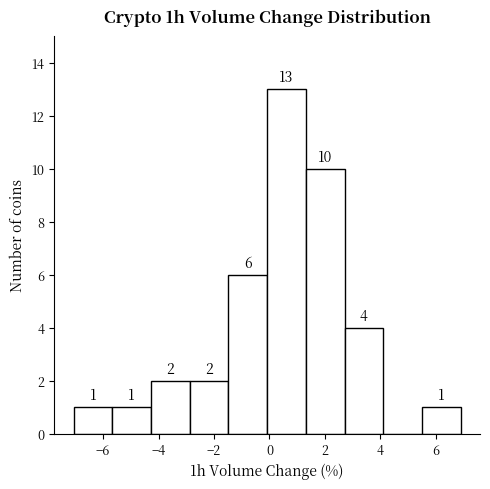

Which range on the x-axis has the tallest bar?

0.0 to 1.4